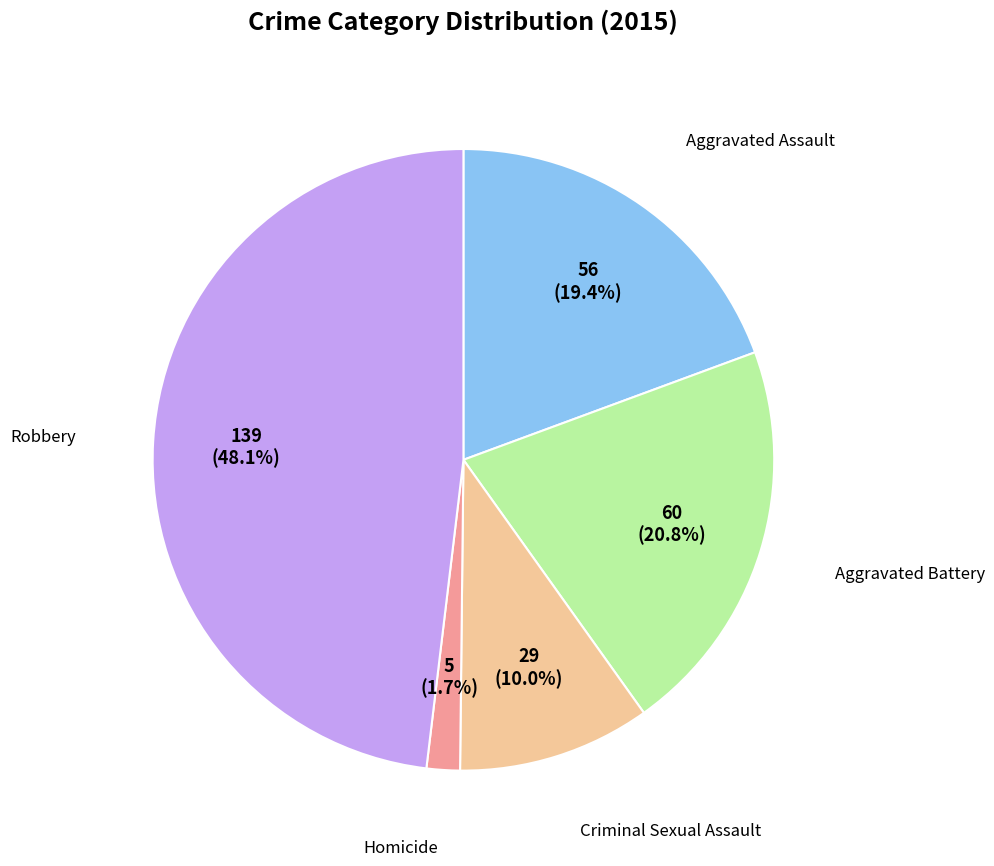

Is there any slice that represents more than half of the pie?

No